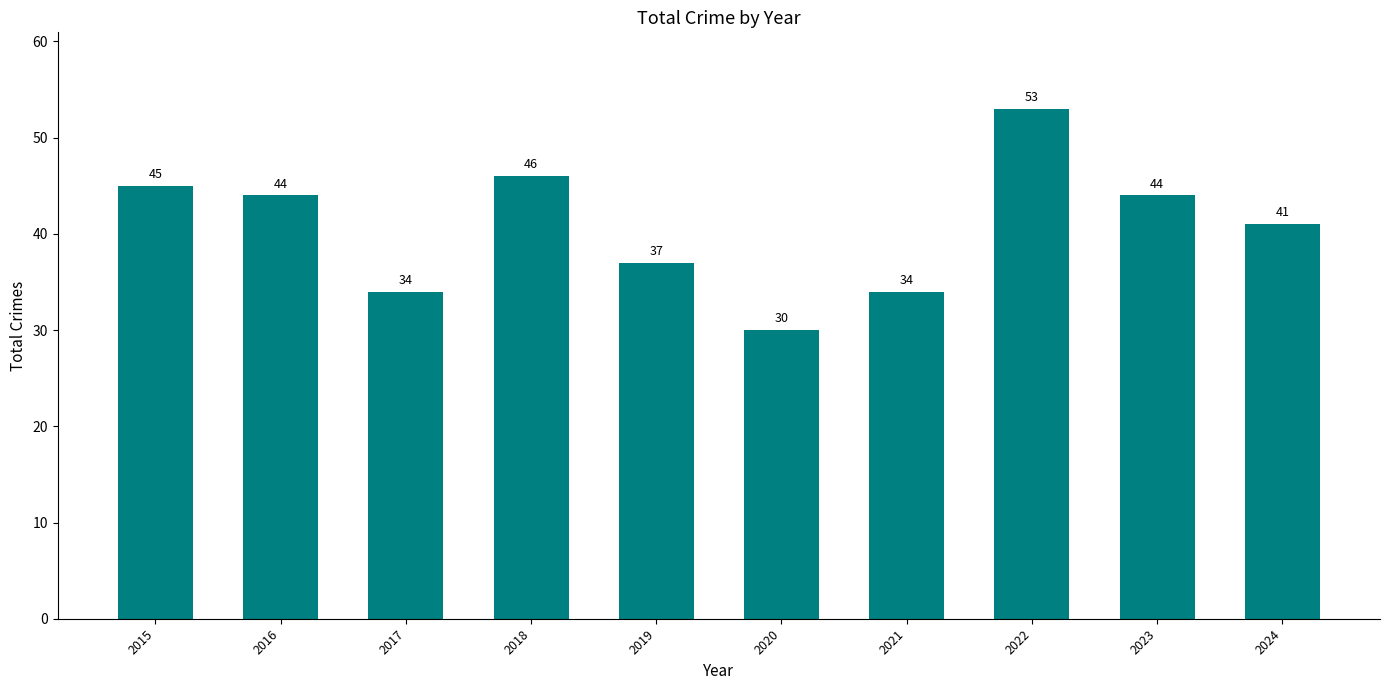

What is the value of the 8th bar from the left?

53